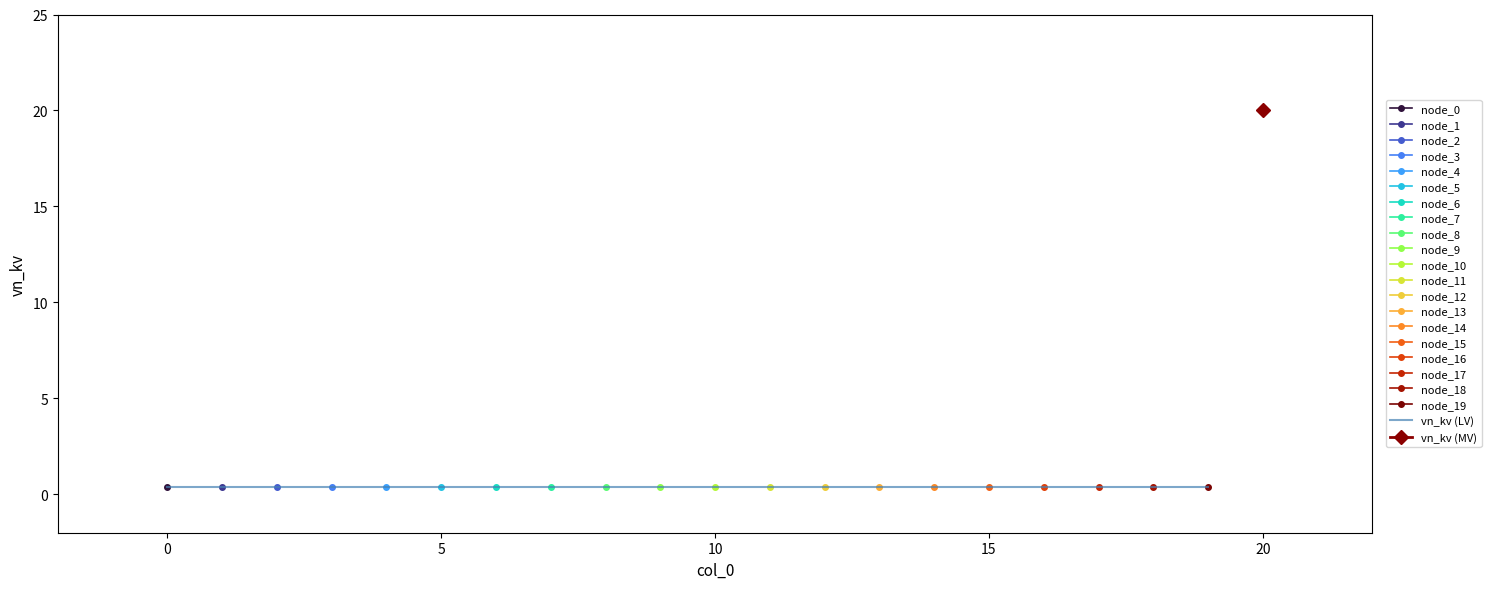

What is the minimum value shown in the chart?

0.4